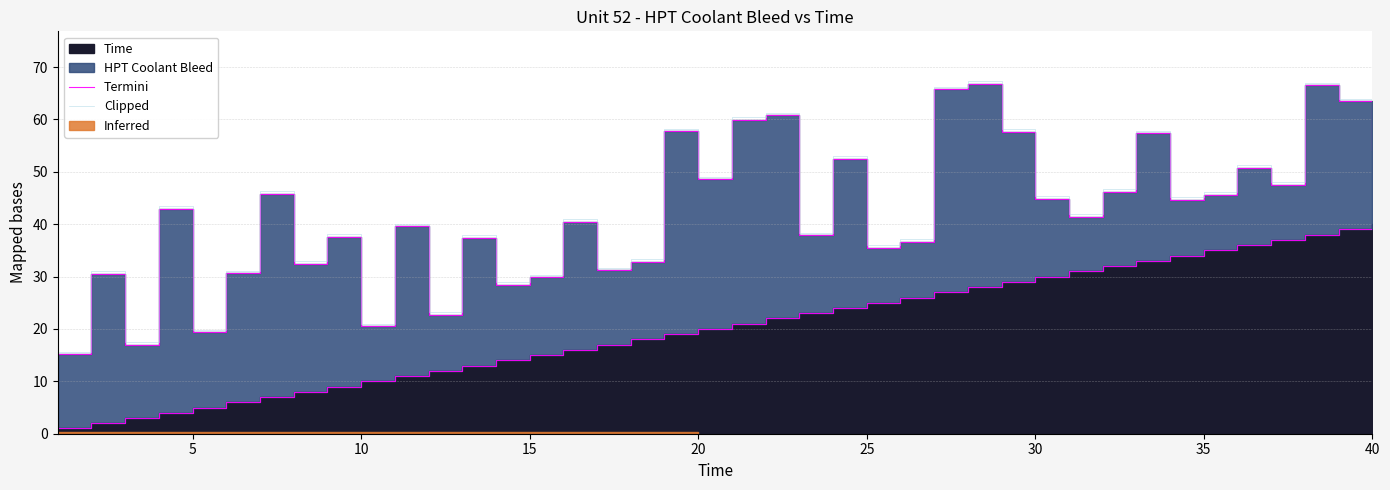

True or false: Termini and Clipped cross at least once.

False